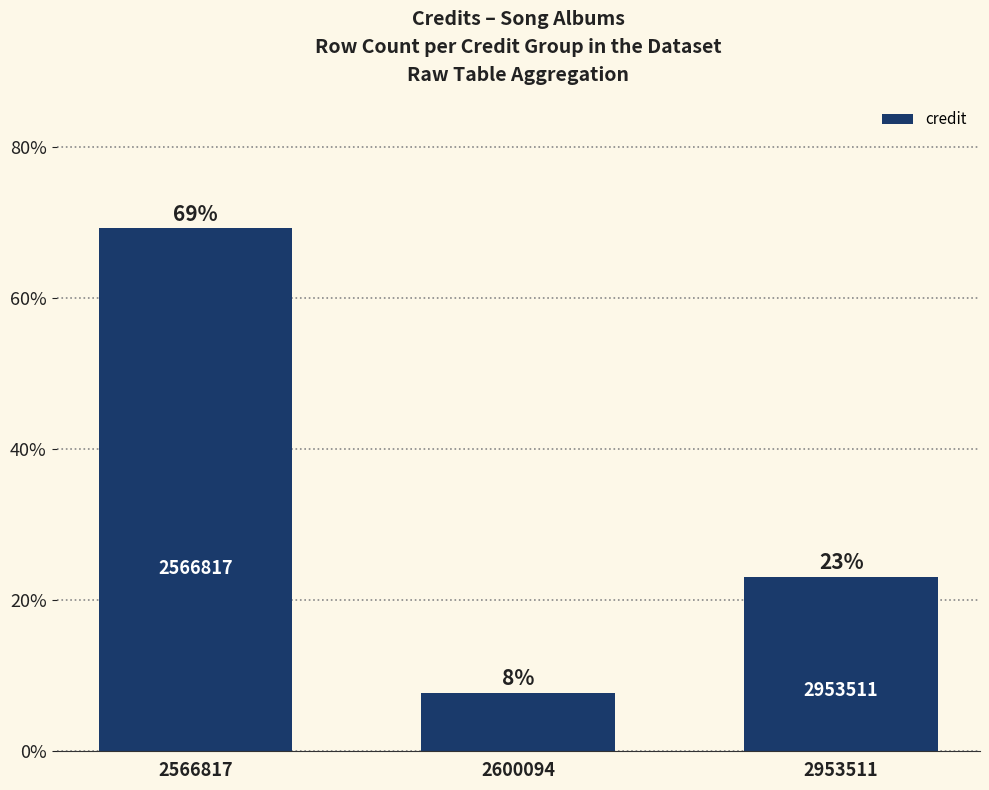

The value at 2566817 is 69.2. True or false?

True